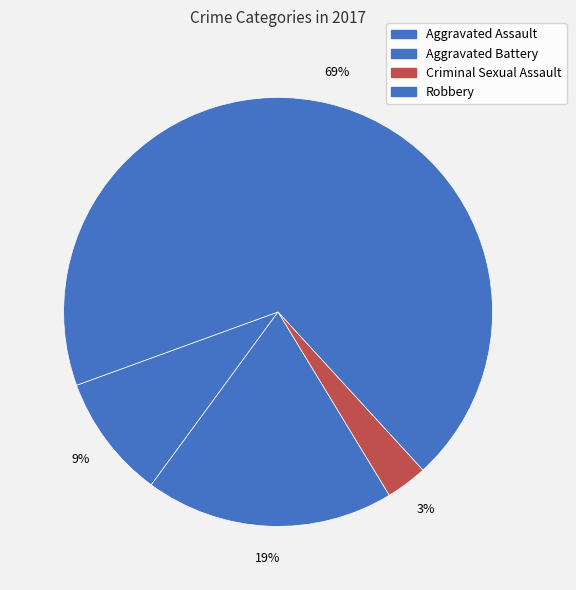

Which category has the smallest portion of the pie?

Criminal Sexual Assault